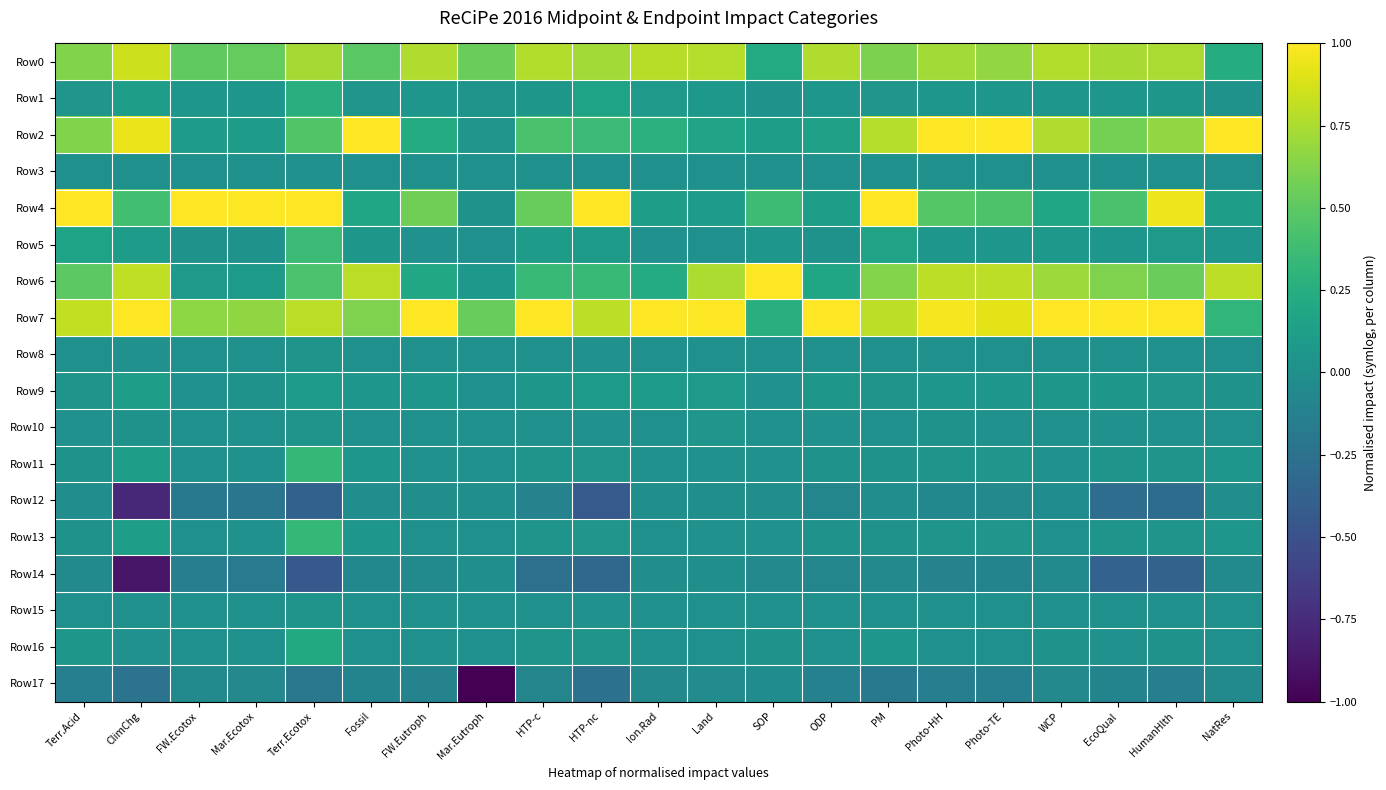

What is the minimum value shown in the chart?

-1.0